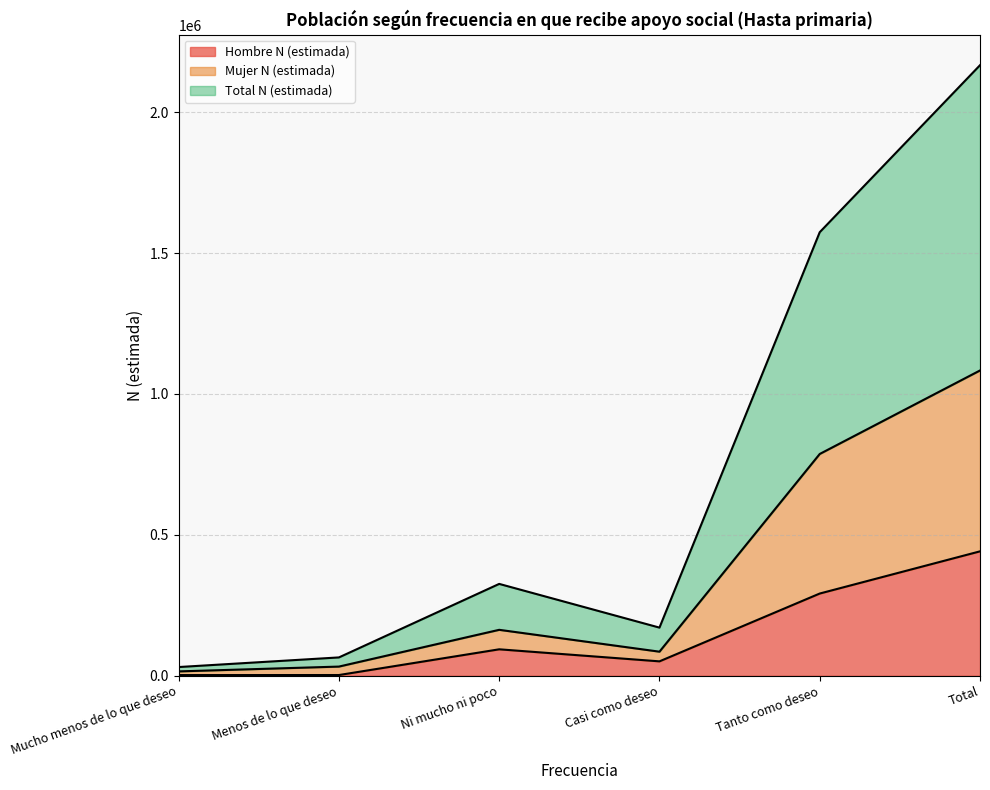

Reading right to left, what are all the values shown in this chart?

Hombre N (estimada): Total=441495	Tanto como deseo=291760	Casi como deseo=51057	Ni mucho ni poco=93814	Menos de lo que deseo=2501	Mucho menos de lo que deseo=2363
Mujer N (estimada): Total=1083415	Tanto como deseo=787095	Casi como deseo=85398	Ni mucho ni poco=162979	Menos de lo que deseo=32506	Mucho menos de lo que deseo=15437
Total N (estimada): Total=2166831	Tanto como deseo=1574190	Casi como deseo=170797	Ni mucho ni poco=325958	Menos de lo que deseo=65012	Mucho menos de lo que deseo=30875